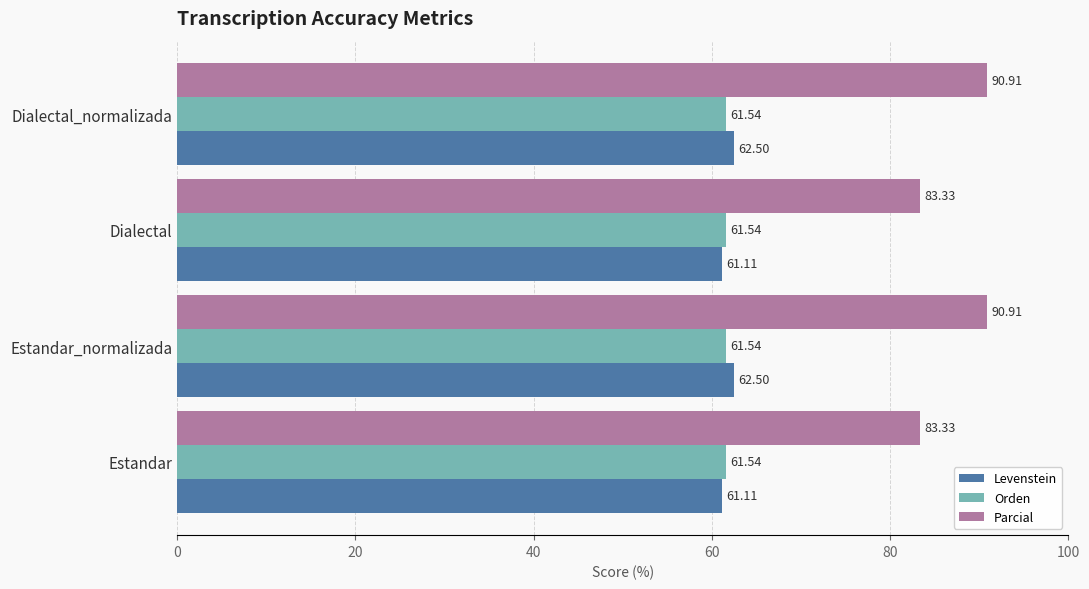

What is the spread (max minus min) of values at Dialectal_normalizada?

29.4